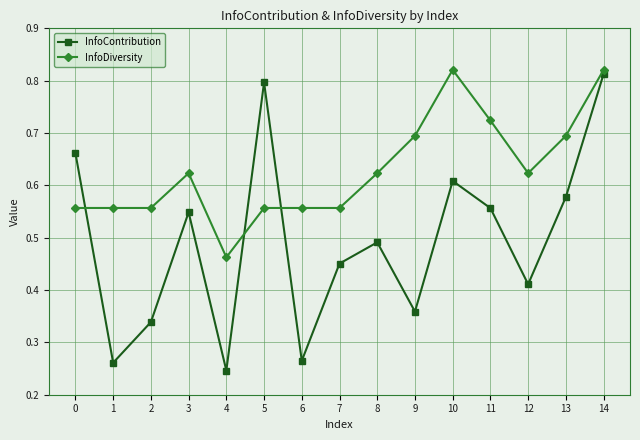

Where do InfoDiversity and InfoContribution first cross each other?

0 and 1